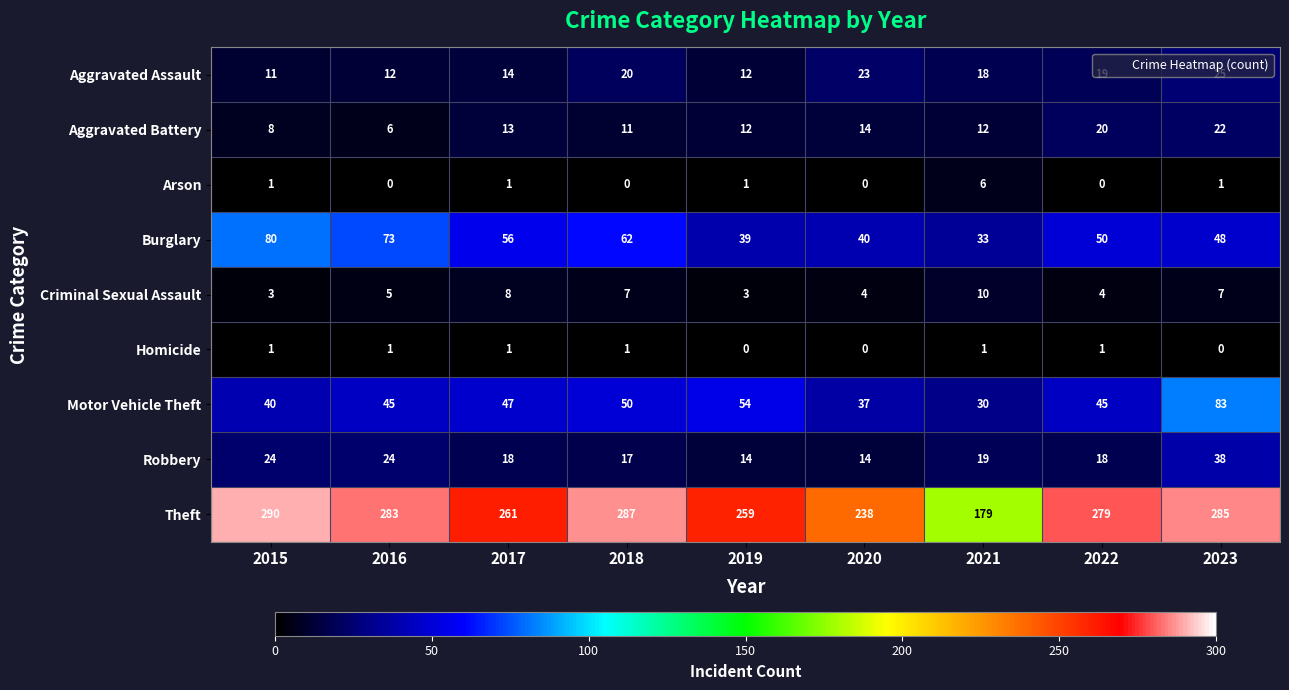

At 2021, list the series in order from smallest to largest.

Homicide, Arson, Criminal Sexual Assault, Aggravated Battery, Aggravated Assault, Robbery, Motor Vehicle Theft, Burglary, Theft